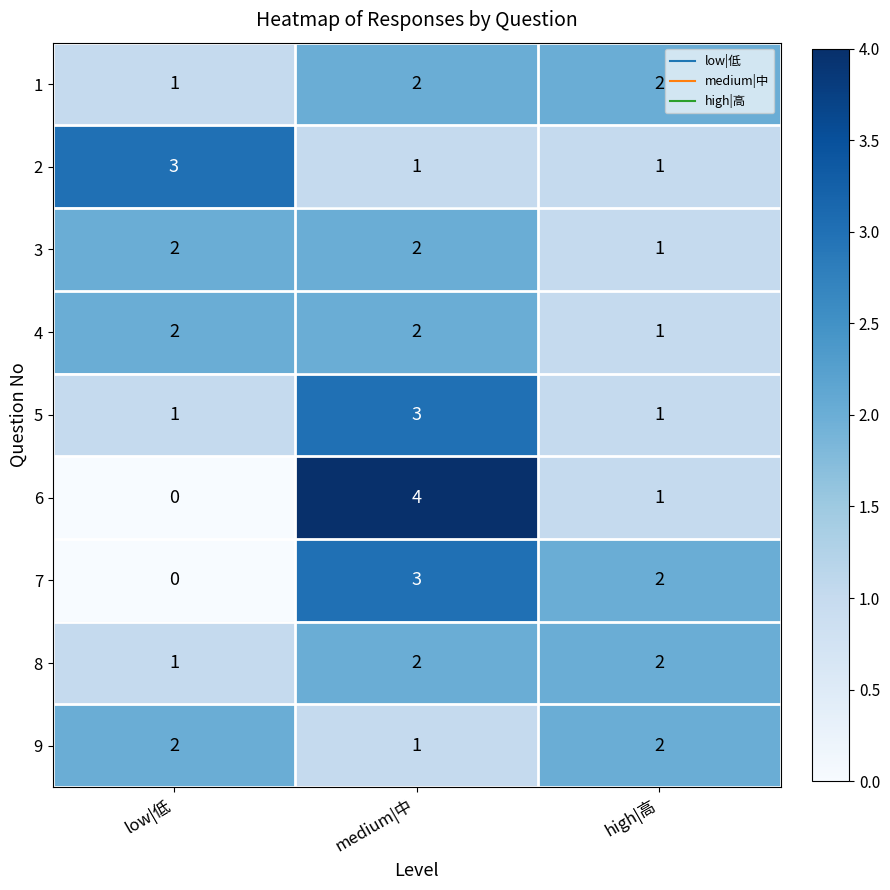

The value of 9 at high|高 is 2. True or false?

True